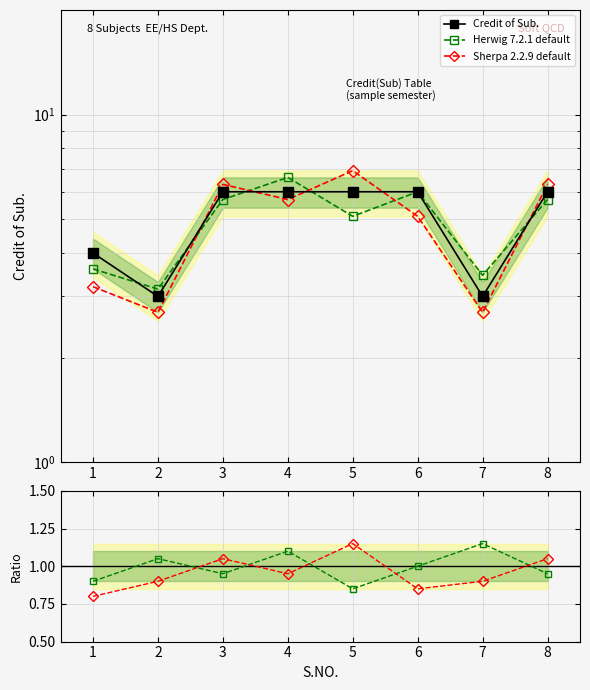

Reading left to right, list all the values displayed in this chart.

Credit of Sub.: 4.0	3.0	6.0	6.0	6.0	6.0	3.0	6.0
Herwig 7.2.1 default: 3.6	3.2	5.7	6.6	5.1	6.0	3.4	5.7
Sherpa 2.2.9 default: 3.2	2.7	6.3	5.7	6.9	5.1	2.7	6.3
Herwig / Credit: 0.9	1.1	0.9	1.1	0.8	1.0	1.1	0.9
Sherpa / Credit: 0.8	0.9	1.1	0.9	1.1	0.8	0.9	1.1